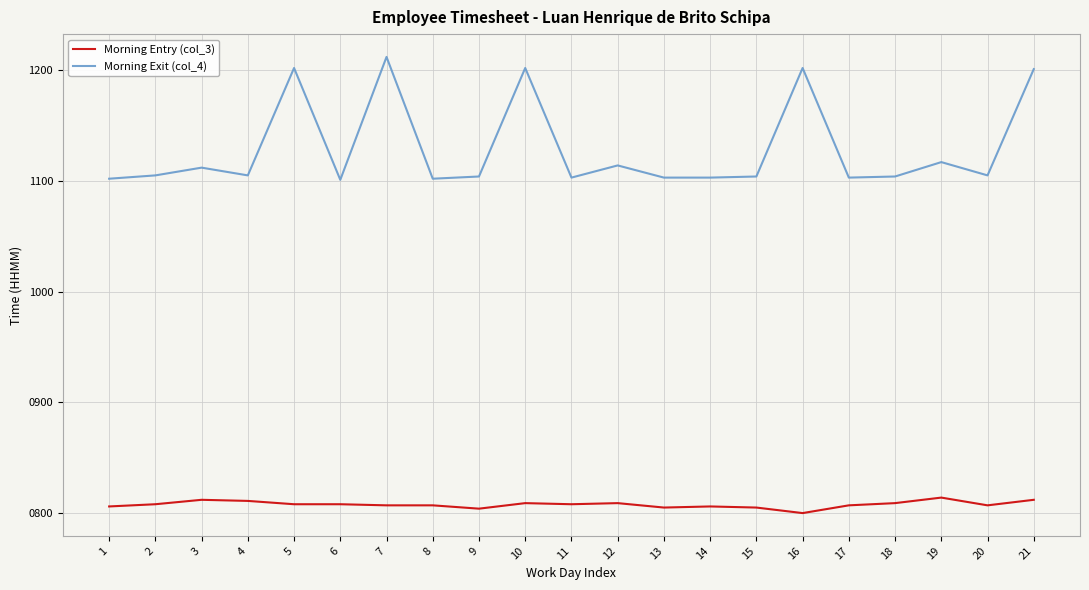

Which series has the widest spread of values?

Morning Exit (col_4)